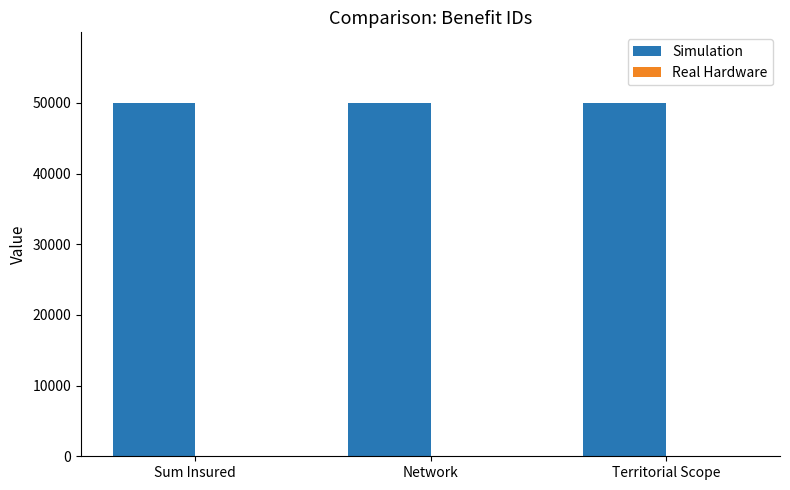

What is the greatest value displayed?

49980